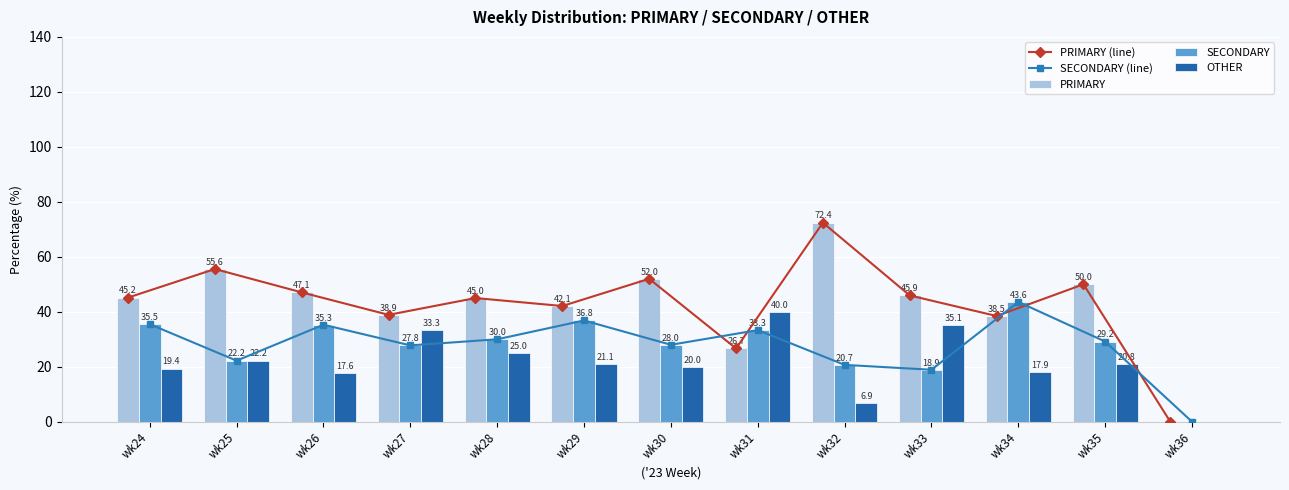

What is the difference between the maximum and minimum values in the SECONDARY series?

43.6